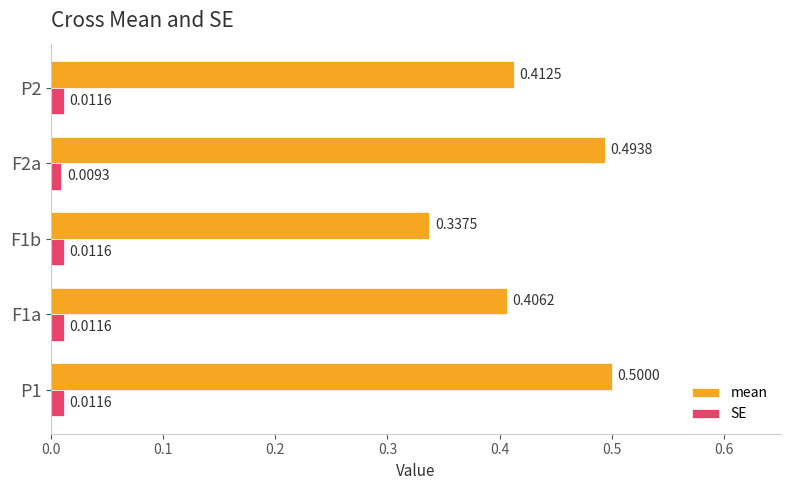

What is the difference between the highest and lowest values at P1?

0.5